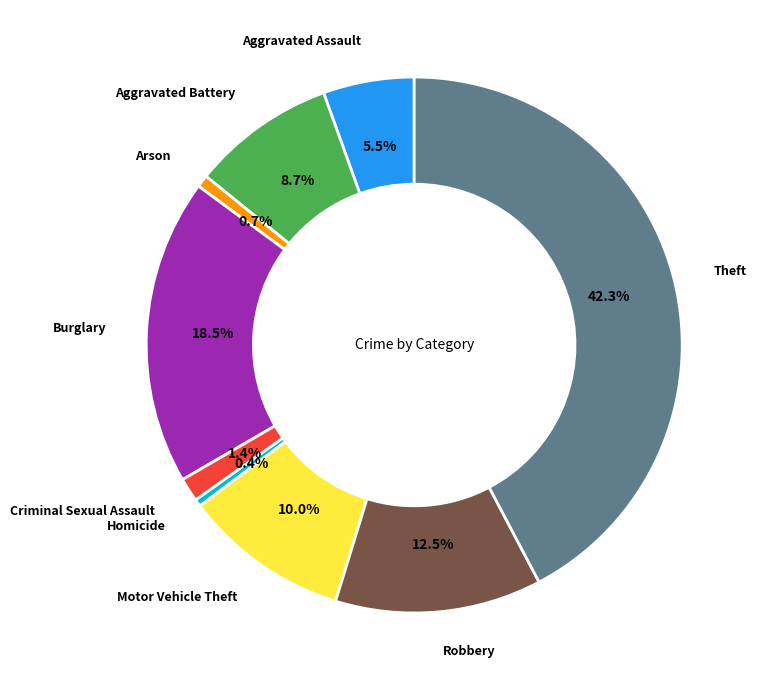

To the nearest percent, what is the difference between the largest and smallest slice percentages?

42%